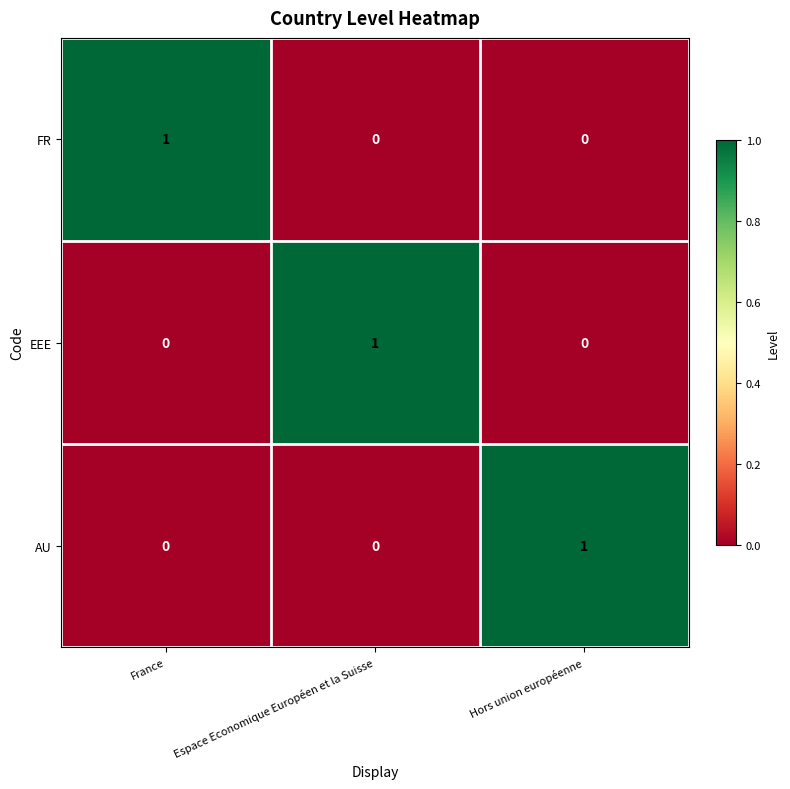

Count the EEE values in the range 0 to 1.

3